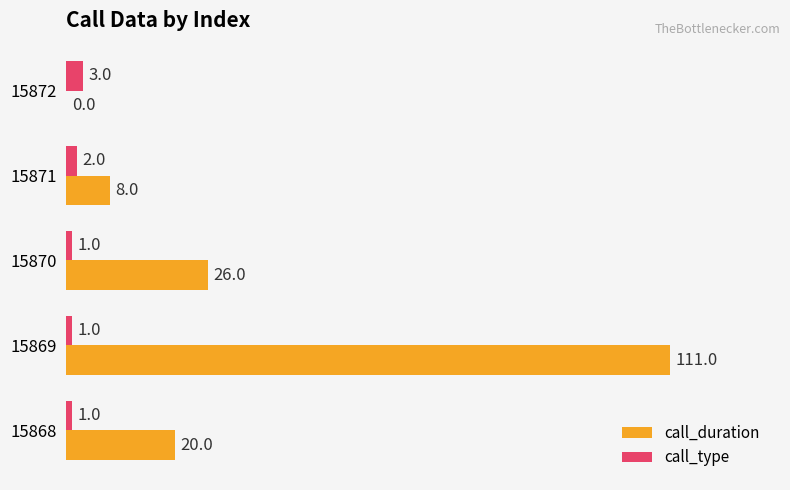

At which category is the sum across all series the highest?

15869